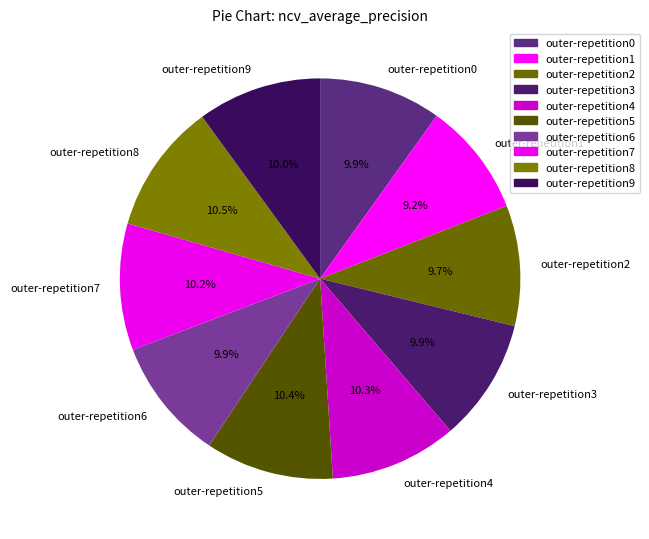

Between outer-repetition6 and outer-repetition8, which is larger?

outer-repetition8